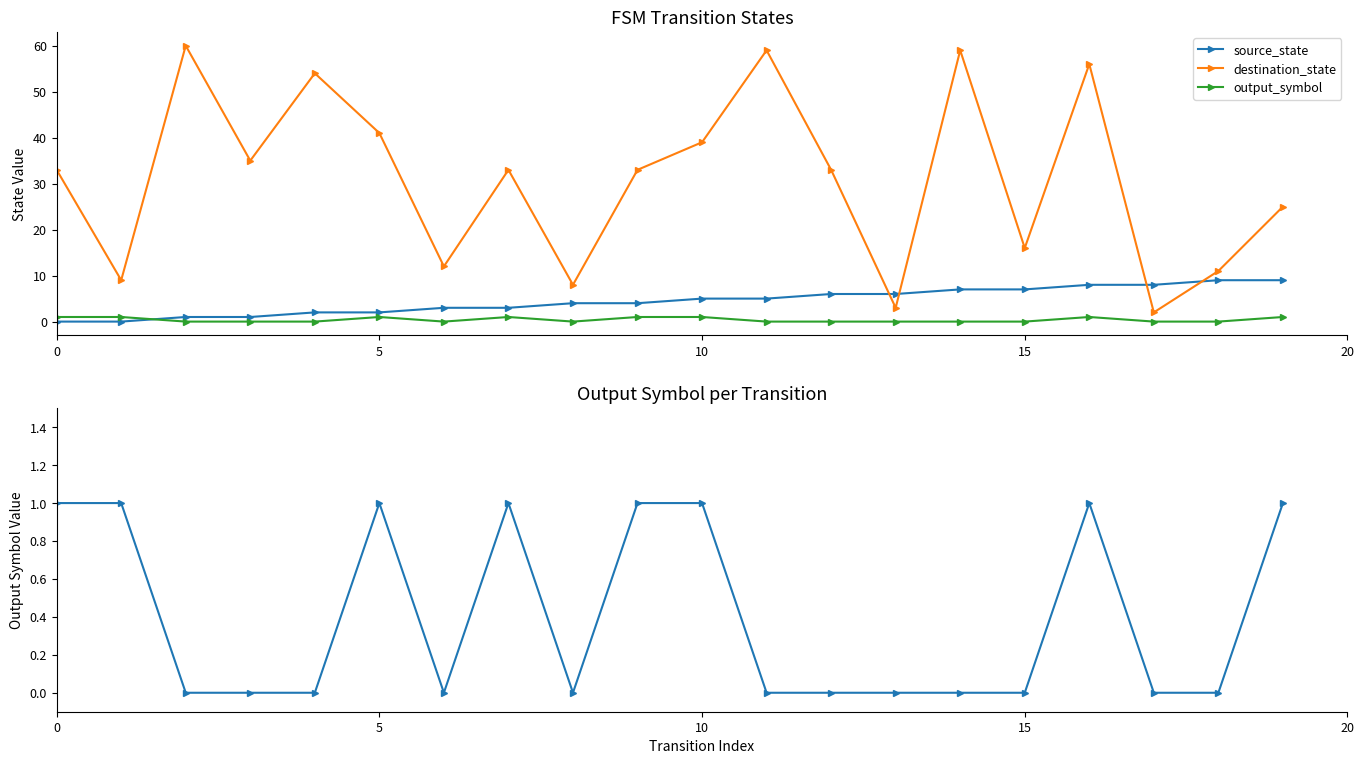

How many data points does each series have?

20